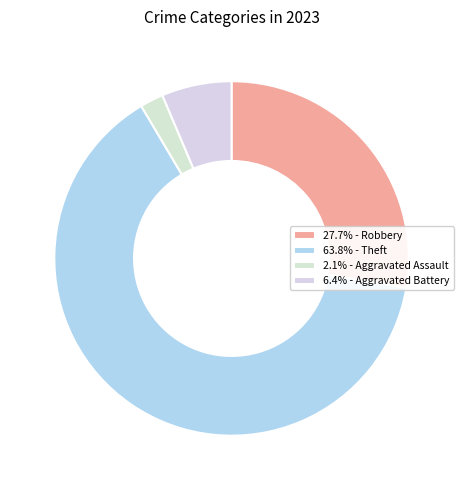

Count the number of slices in the pie.

4